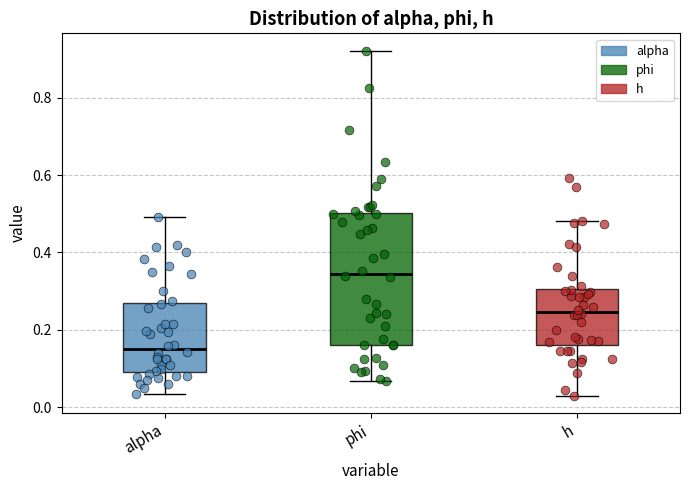

Which box is the tallest, from its lower edge to its upper edge?

phi